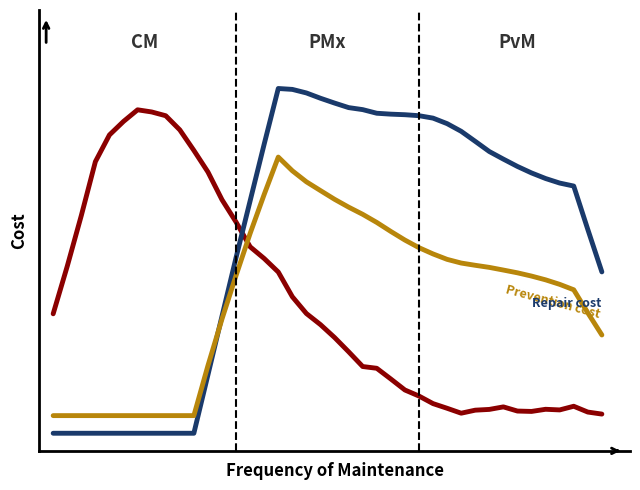

Is this an area chart (filled region under the line)?

No